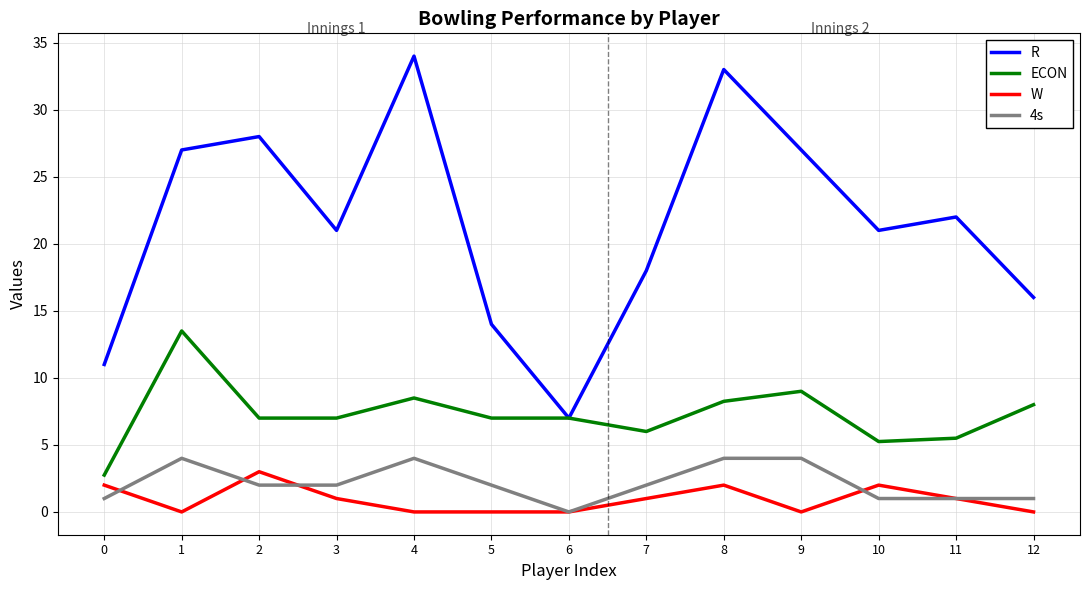

Is the value of R at 3 greater than the value of 4s at 6?

Yes